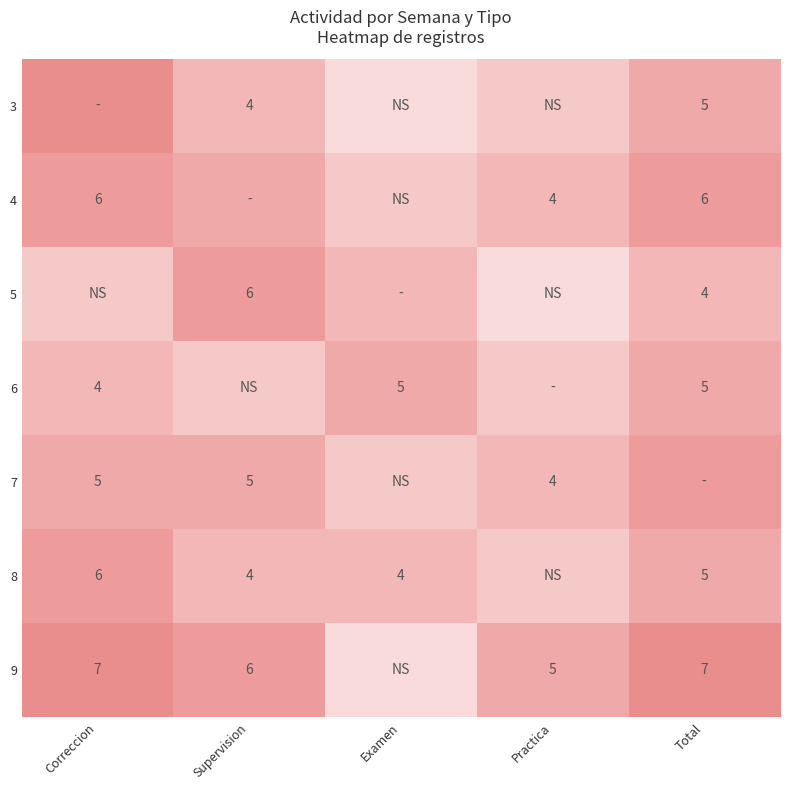

At which category does the chart reach its peak across all series?

Correccion